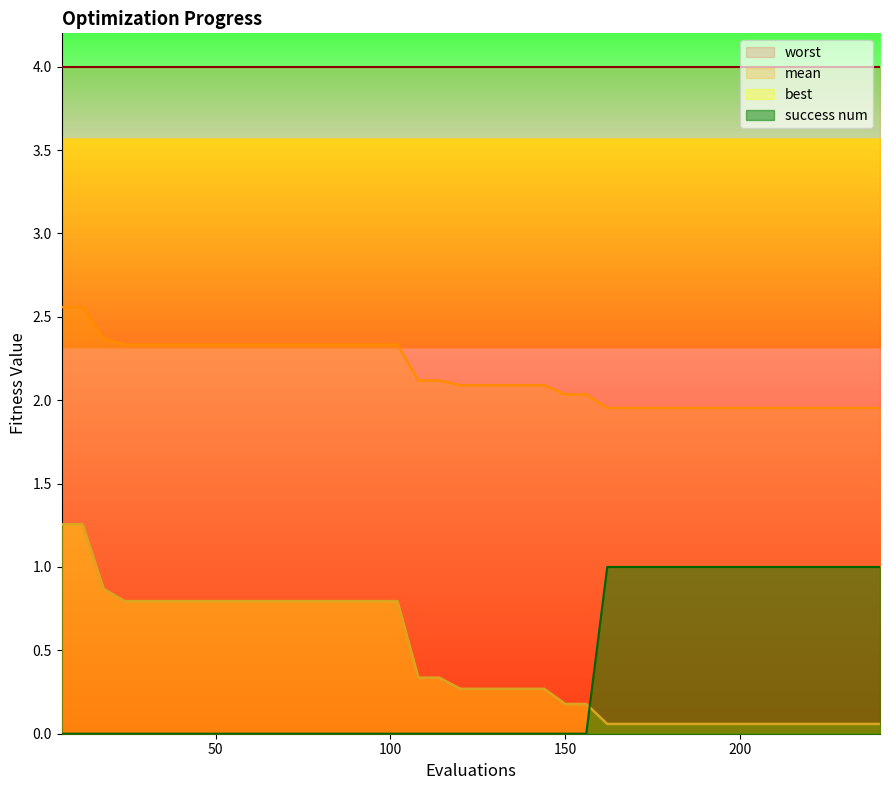

Which series has the widest spread of values?

best